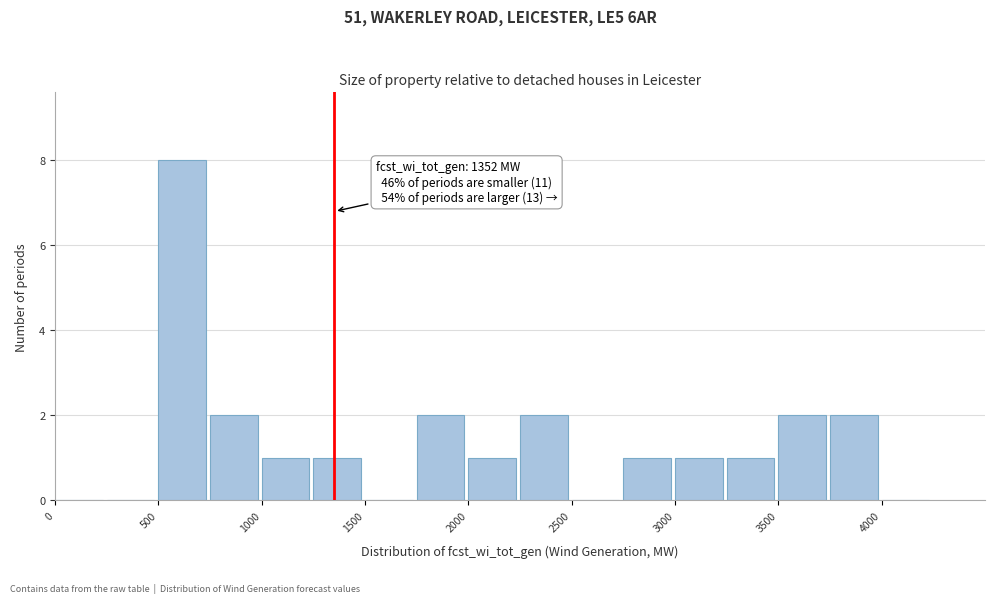

Which range on the x-axis has the tallest bar?

500 to 750